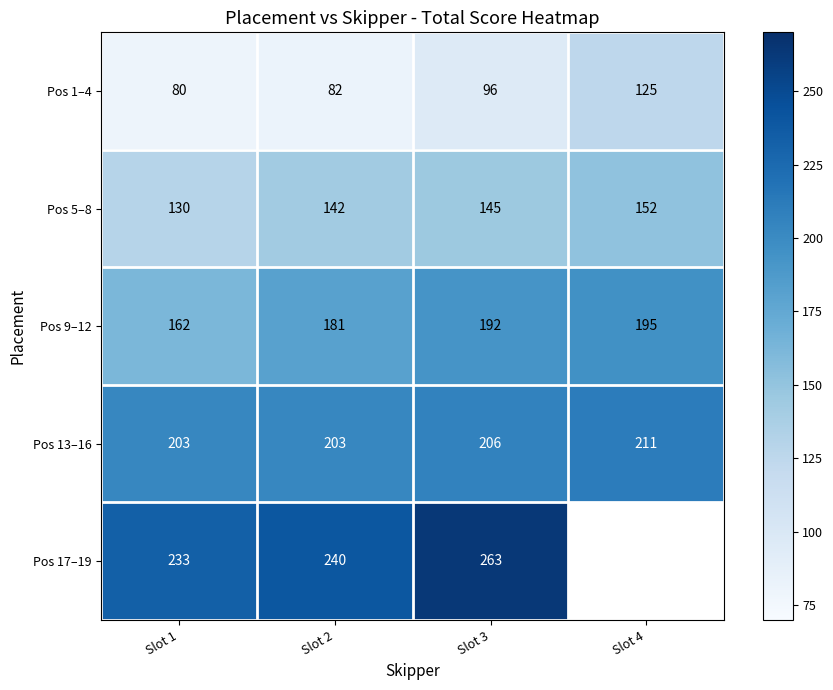

Rank the series at Slot 1 from lowest to highest value.

Pos 1–4, Pos 5–8, Pos 9–12, Pos 13–16, Pos 17–19